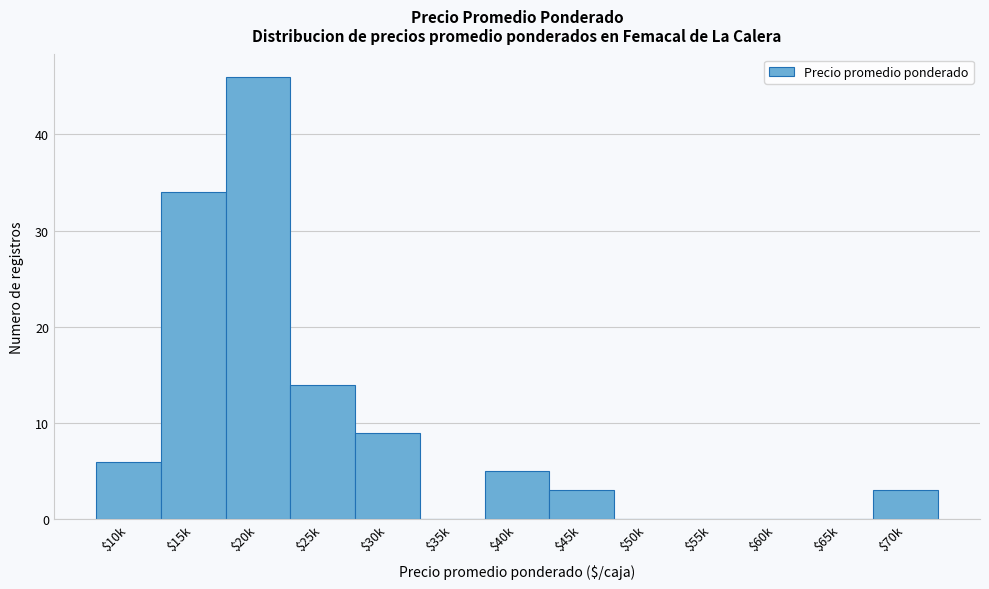

The chart shows a value of 23 at $15k. True or false?

False